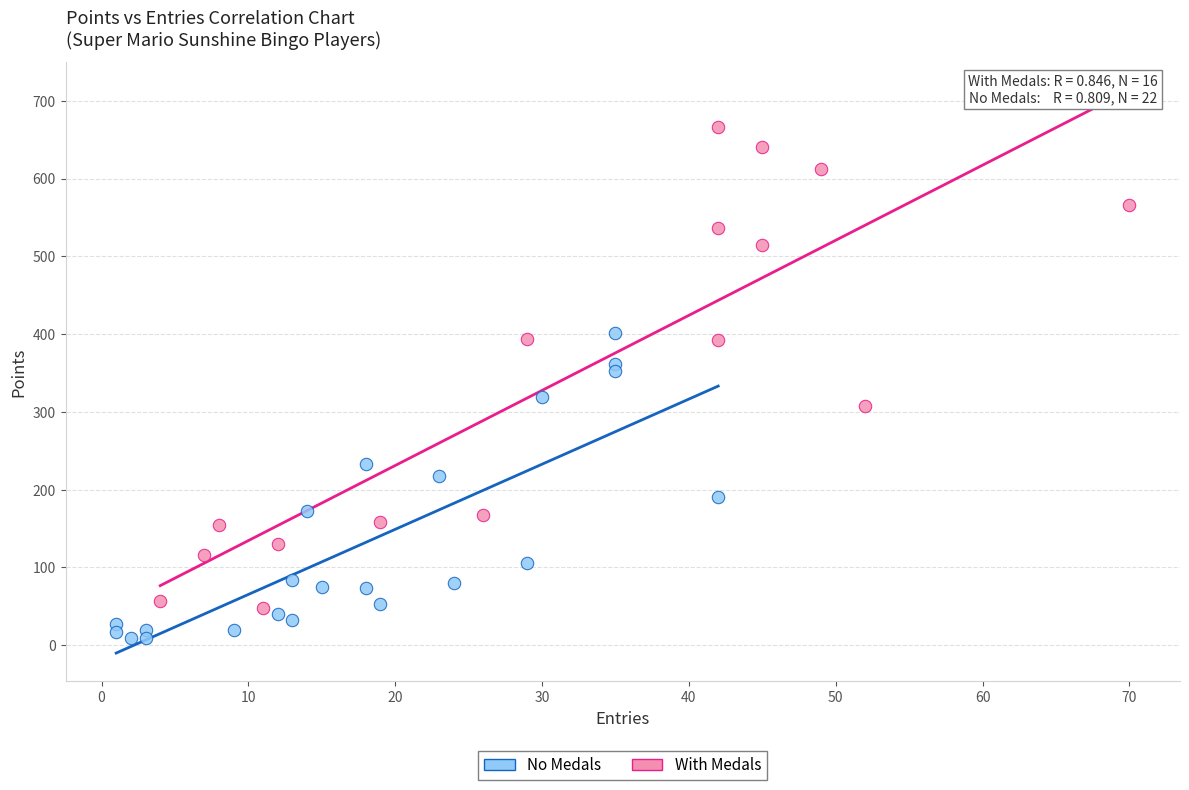

Which series reaches the maximum Y coordinate?

With Medals